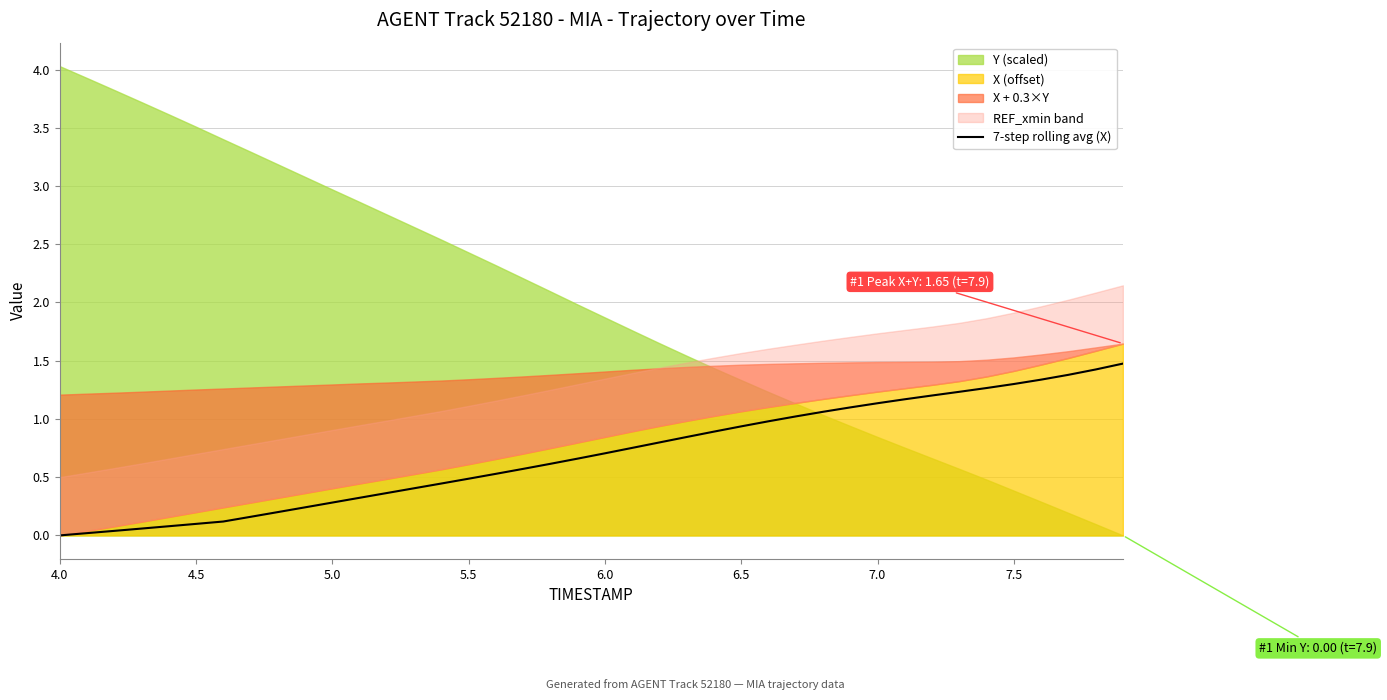

What is the maximum value for 7-step rolling avg (X)?

1.5